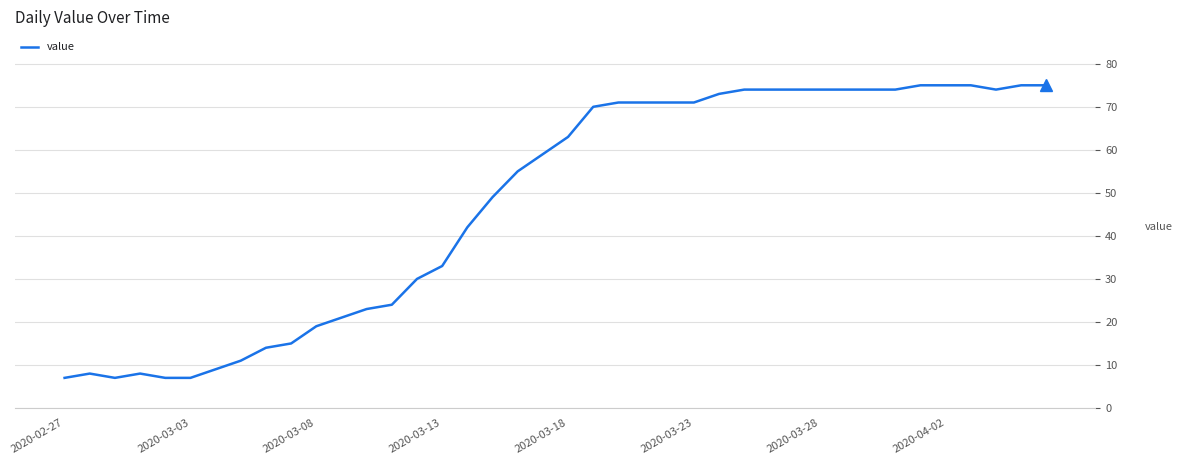

What is the maximum value shown in the chart?

75